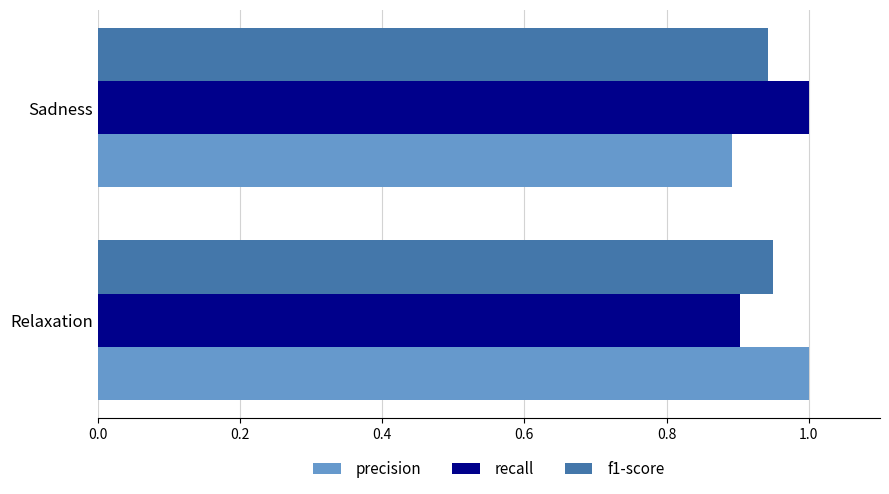

What is the highest value of the precision series?

1.0